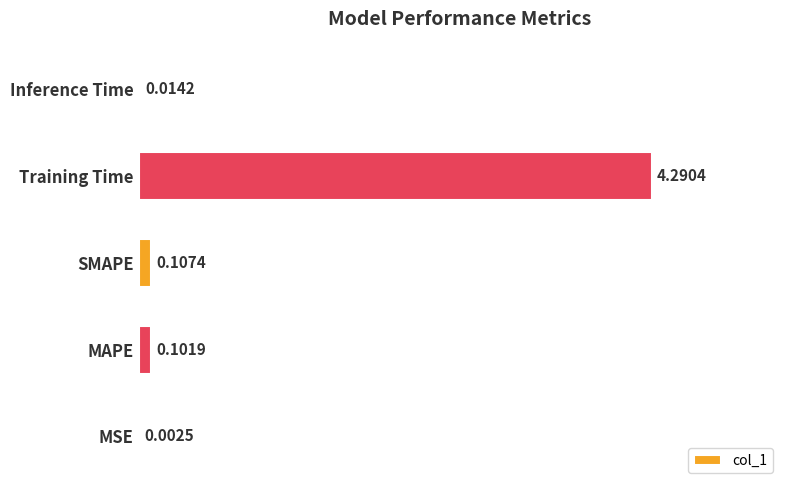

Between Inference Time and MAPE, which is larger?

MAPE